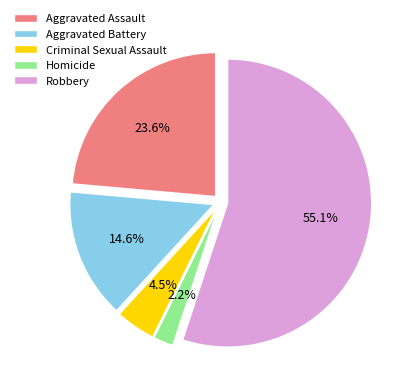

What is the ratio of the value at Robbery to the value at Criminal Sexual Assault?

12.2